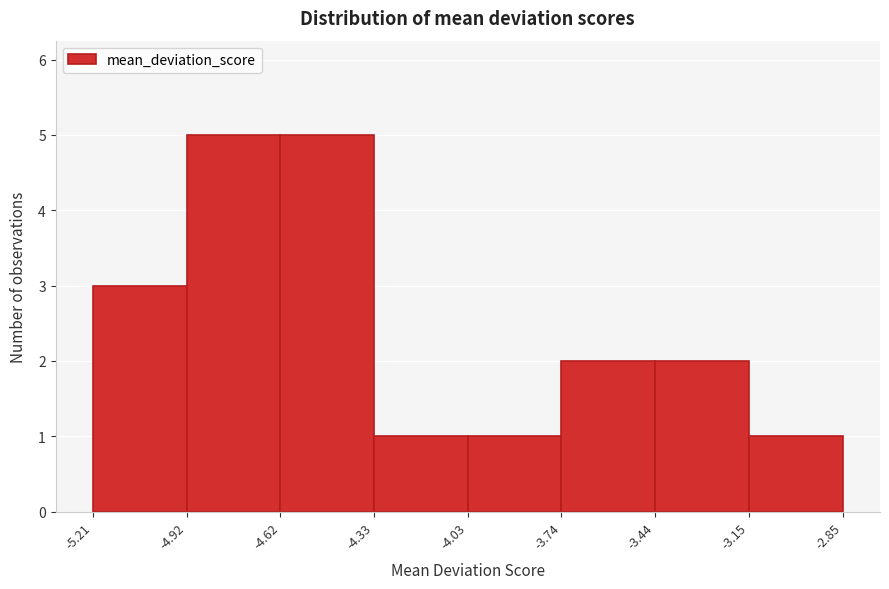

How tall is the bar that spans -4.03 to -3.74 on the x-axis? The values are not printed on the chart, so give them approximately, as read against the axis.

1